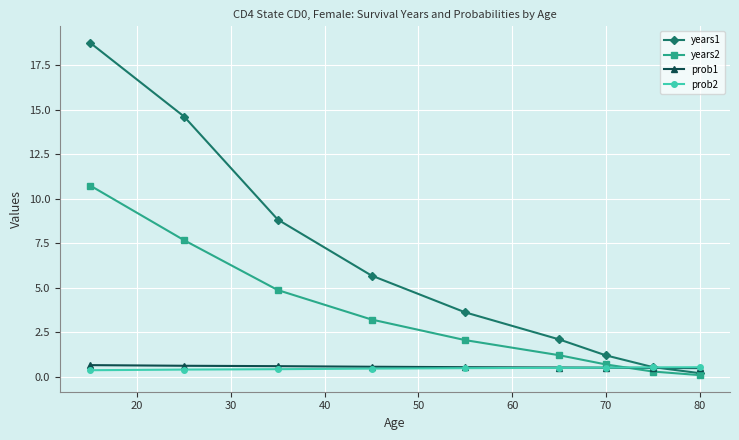

Which series has the largest total across all categories?

years1